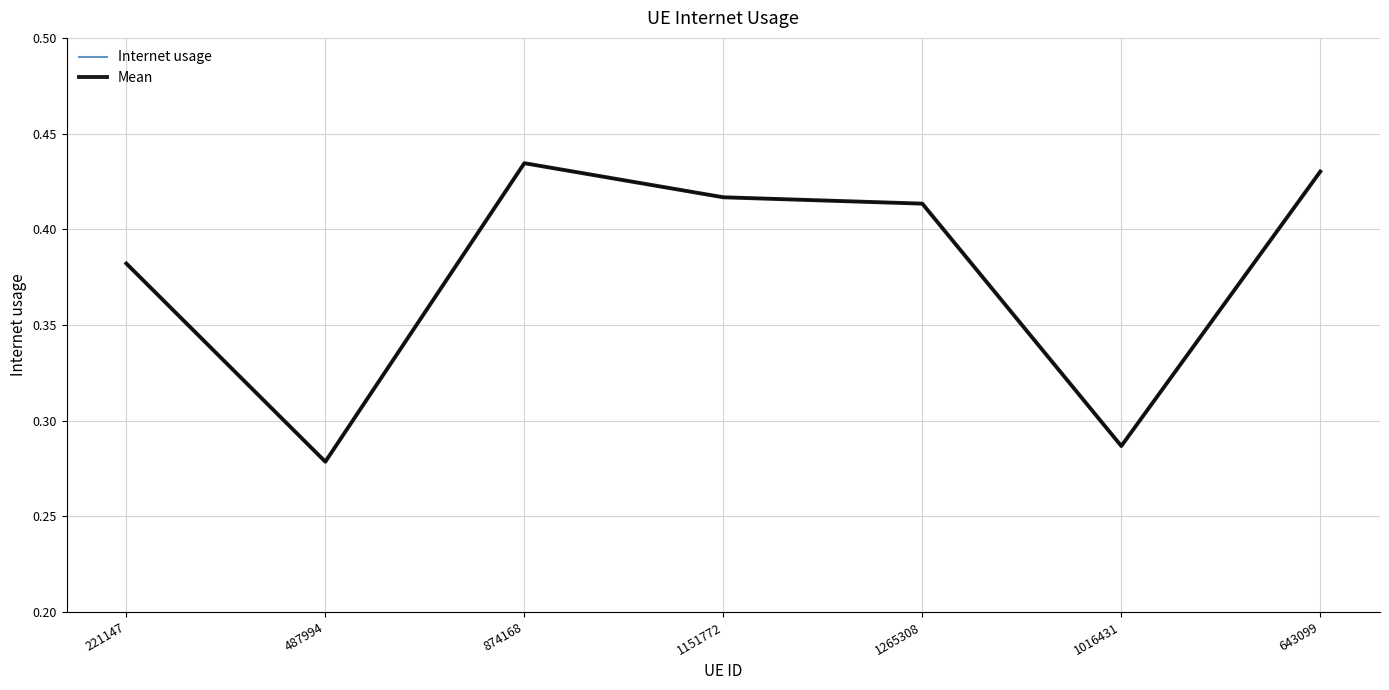

Does the chart display data point markers on the line(s)?

No